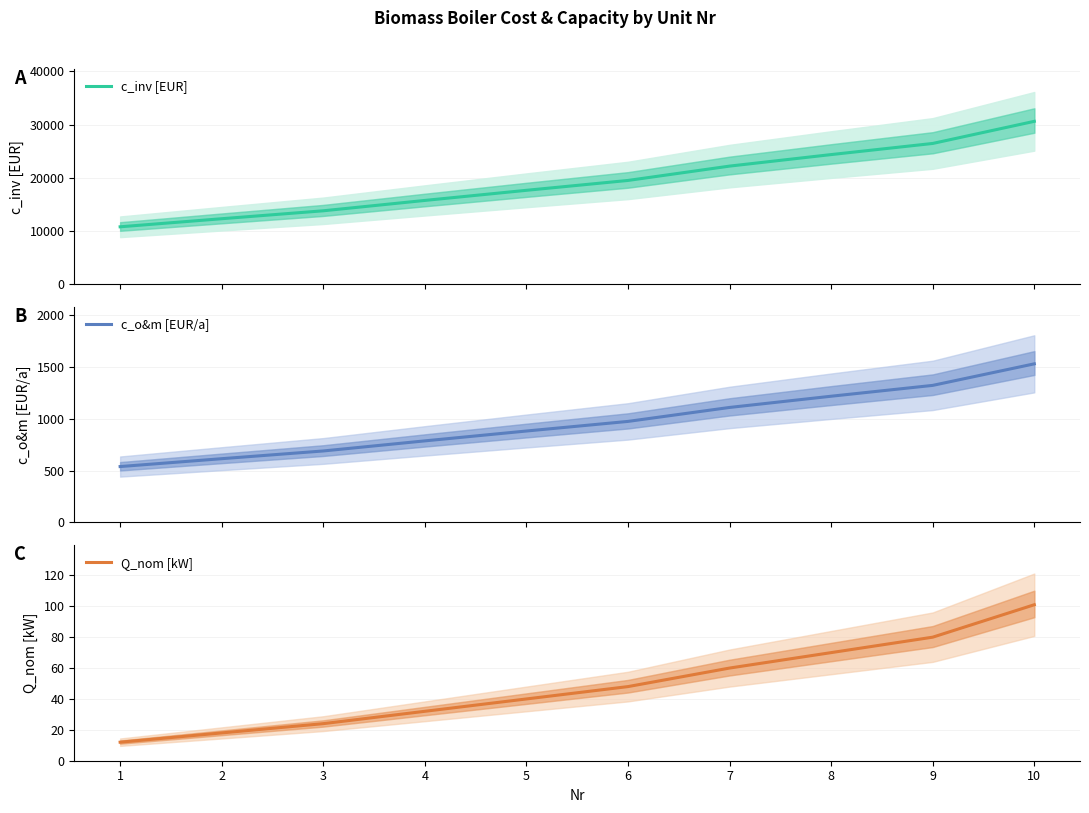

Where is c_o&m [EUR/a] nearest to the value 1035?

6